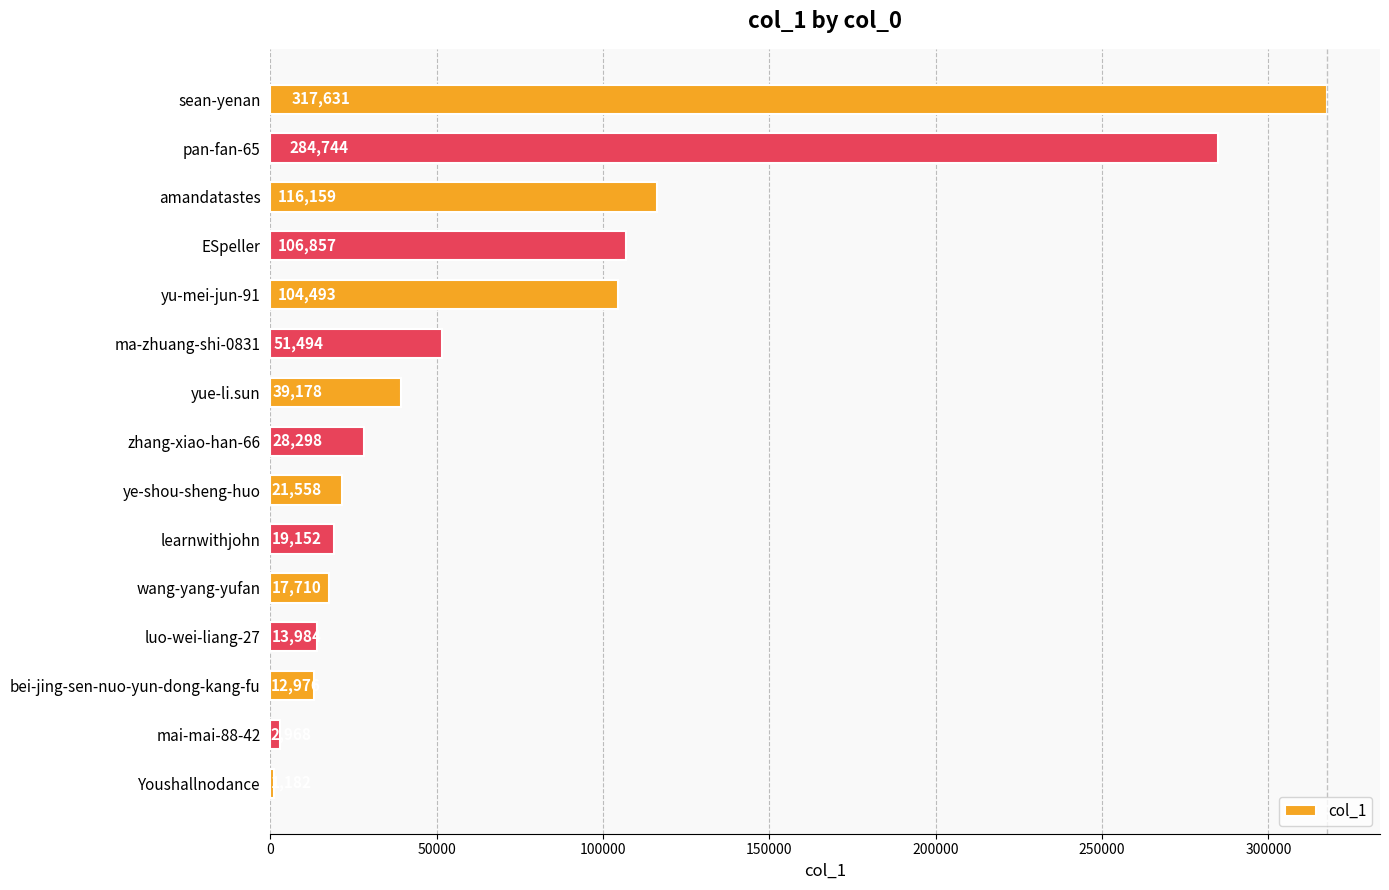

How many bars are there in total?

15